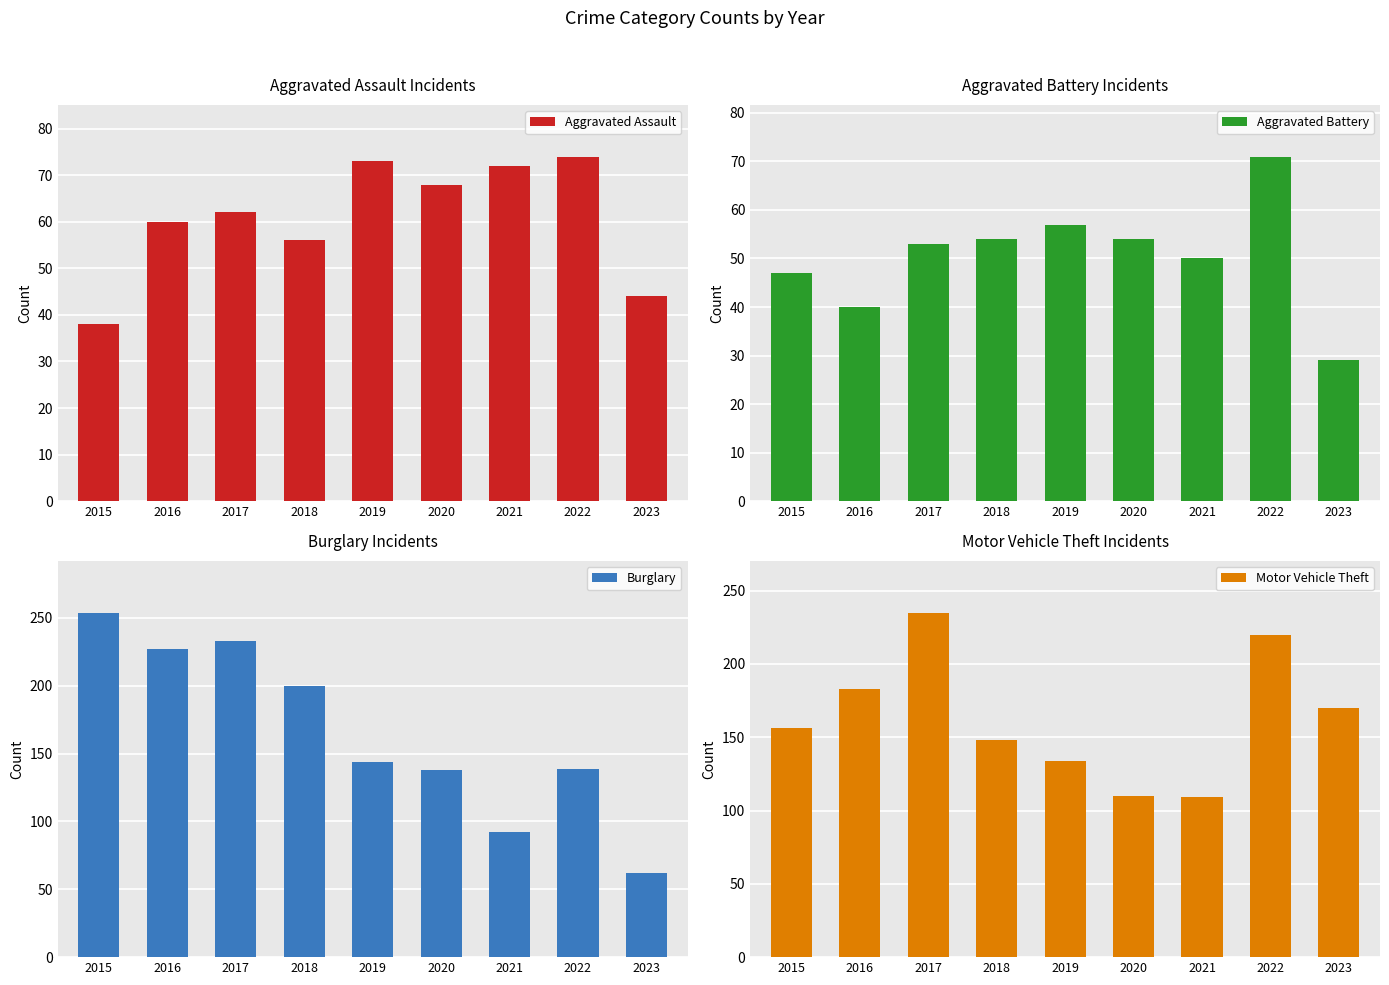

At 2019, list the series in order from smallest to largest.

Aggravated Battery, Aggravated Assault, Motor Vehicle Theft, Burglary